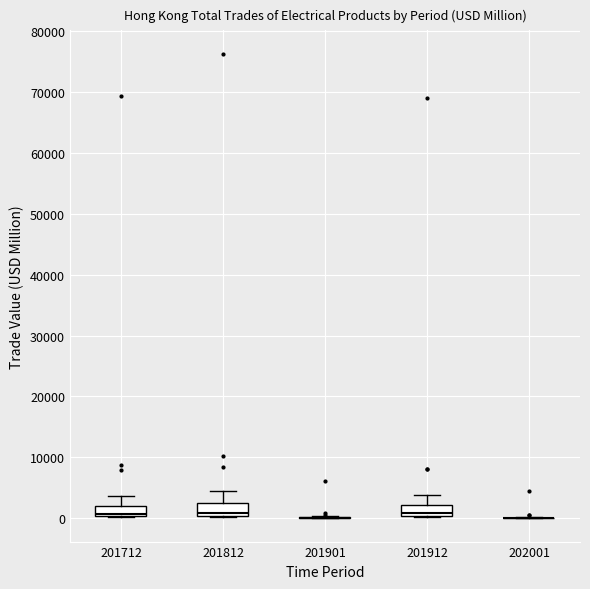

Reading left to right, read every box against the y-axis: the position of its median line, the range the box covers, and the ends of its whiskers. The values are not printed on the chart, so give them approximately, as read against the axis.

201712: median 1000, box 0 to 2000, whiskers 0 to 4000
201812: median 1000, box 0 to 3000, whiskers 0 to 5000
201901: box collapsed to a line at 0, whiskers 0 to 0
201912: median 1000, box 0 to 2000, whiskers 0 to 4000
202001: box collapsed to a line at 0, whiskers 0 to 0